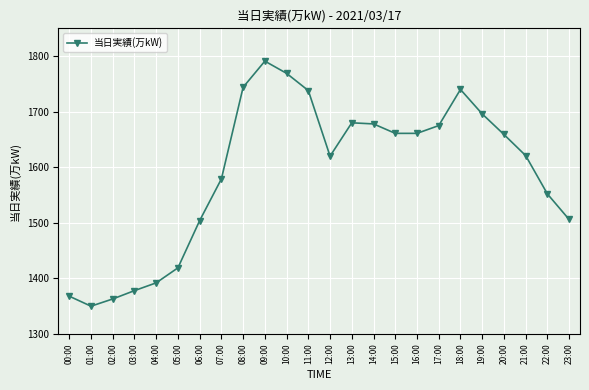

What is the value of the 7th point from the left?

1504